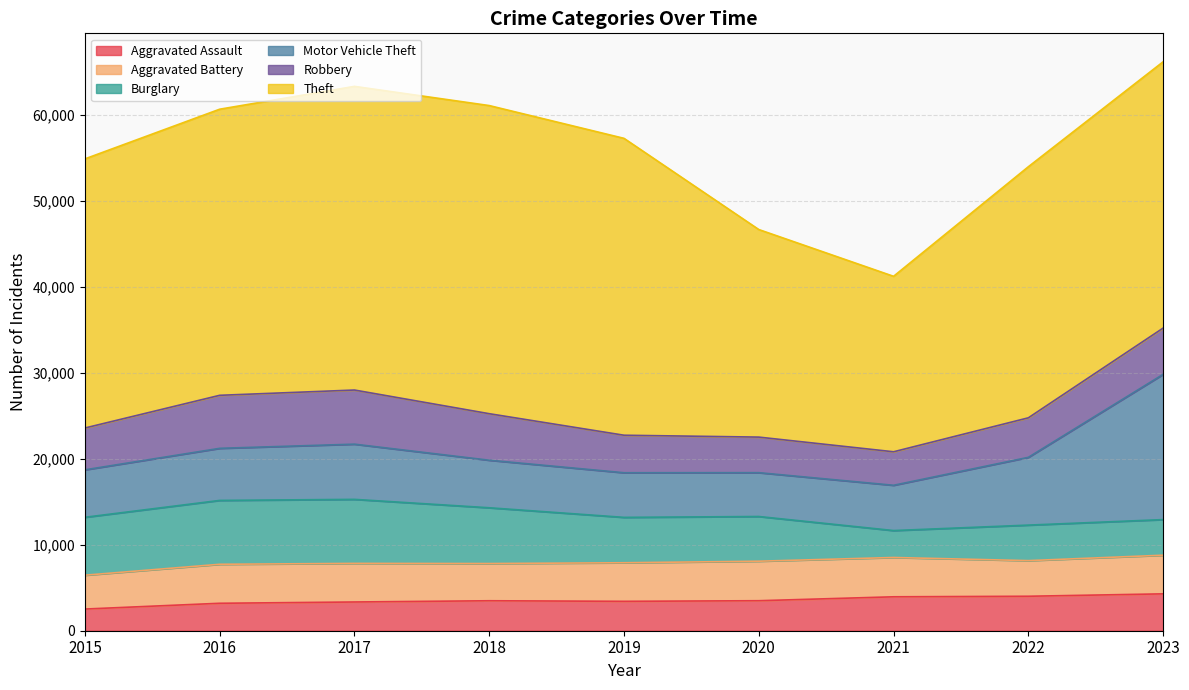

Rank the series at 2018 from lowest to highest value.

Aggravated Assault, Aggravated Battery, Robbery, Motor Vehicle Theft, Burglary, Theft